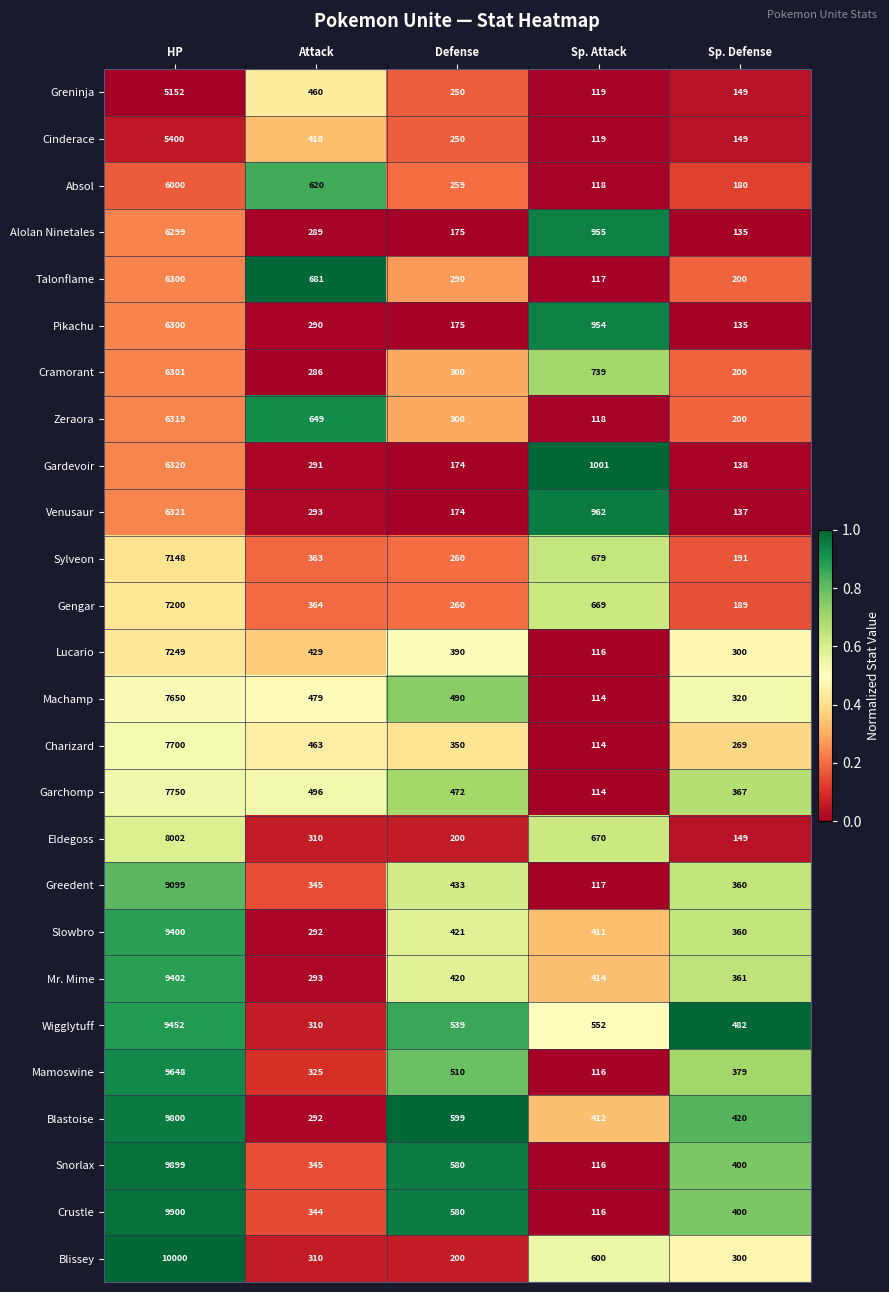

Where does the Venusaur series first go above 293?

HP